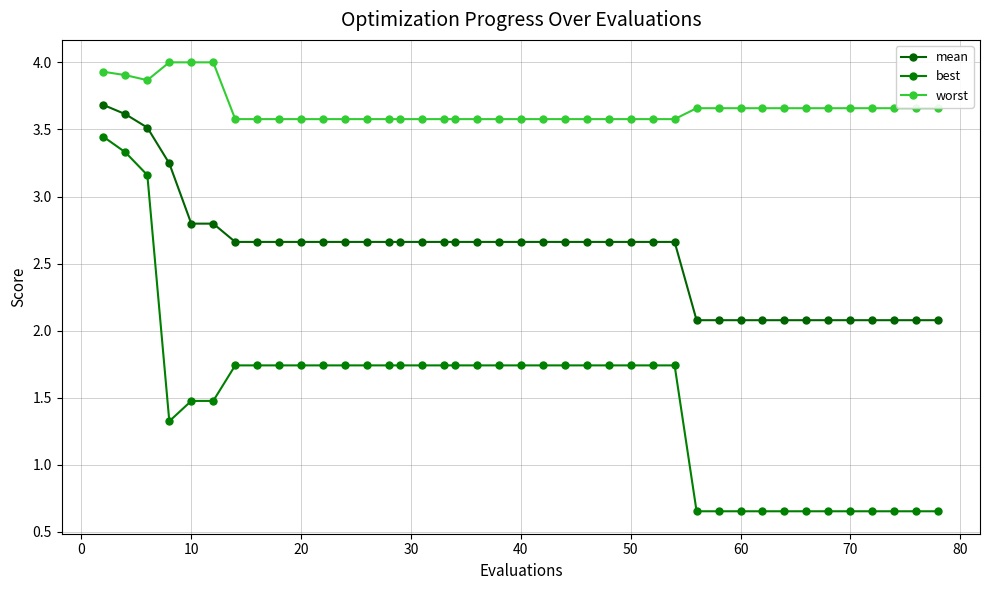

What are all the series names shown in the legend?

mean, best, worst